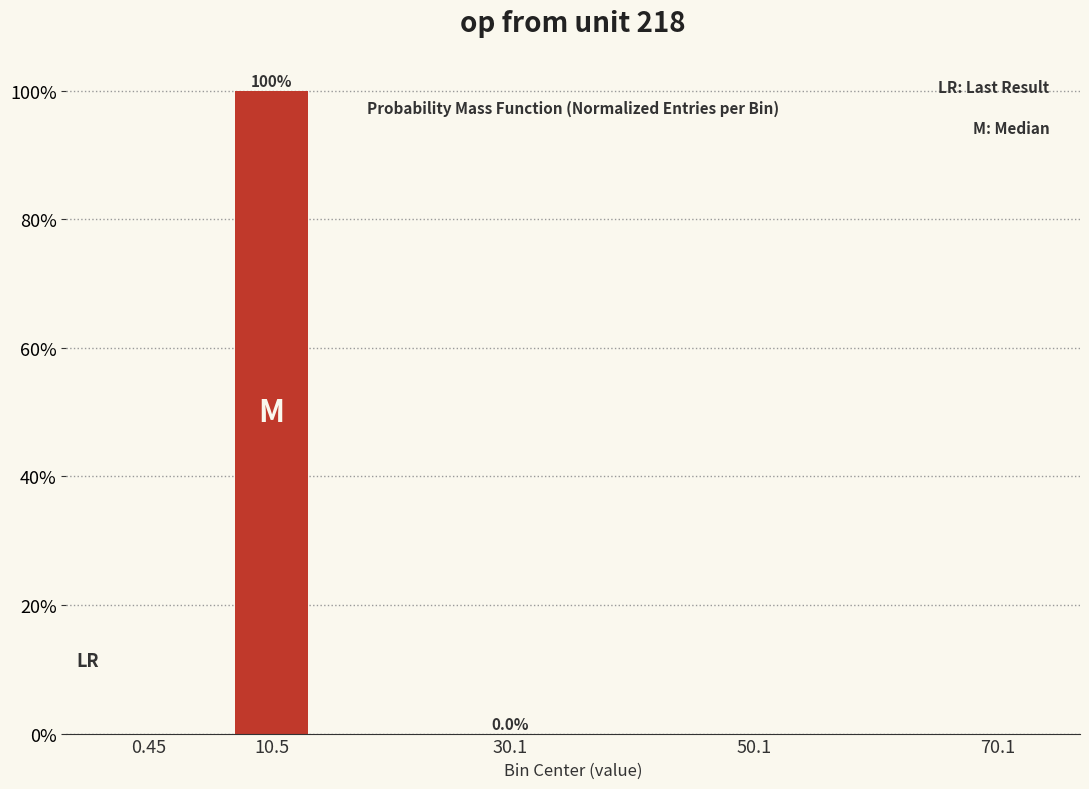

At which category does the chart reach its peak across all series?

10.5